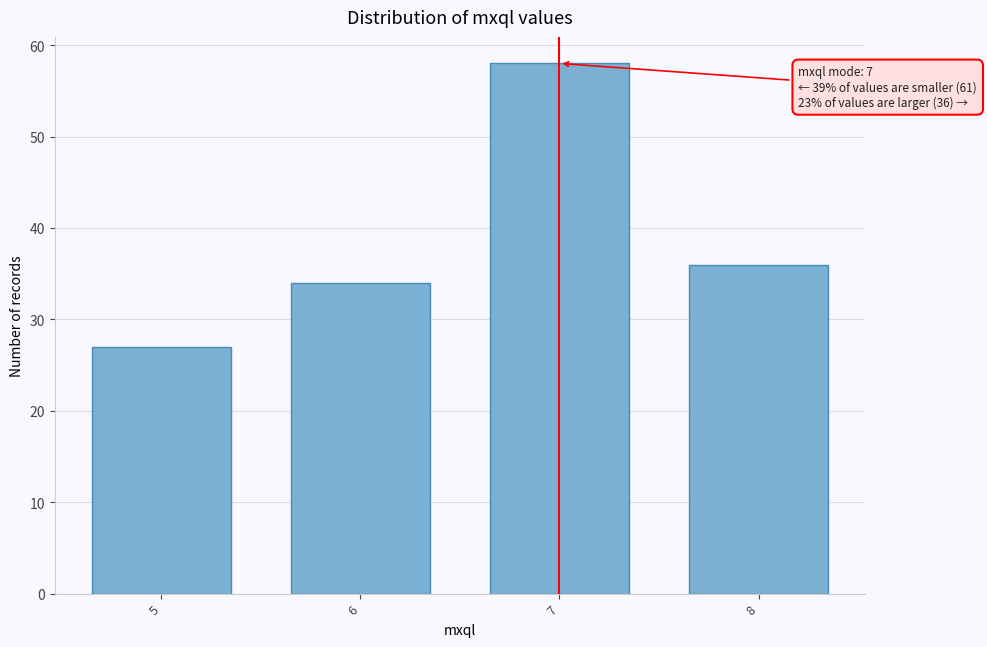

Reading left to right, what are all the values shown in this chart?

27	34	58	36